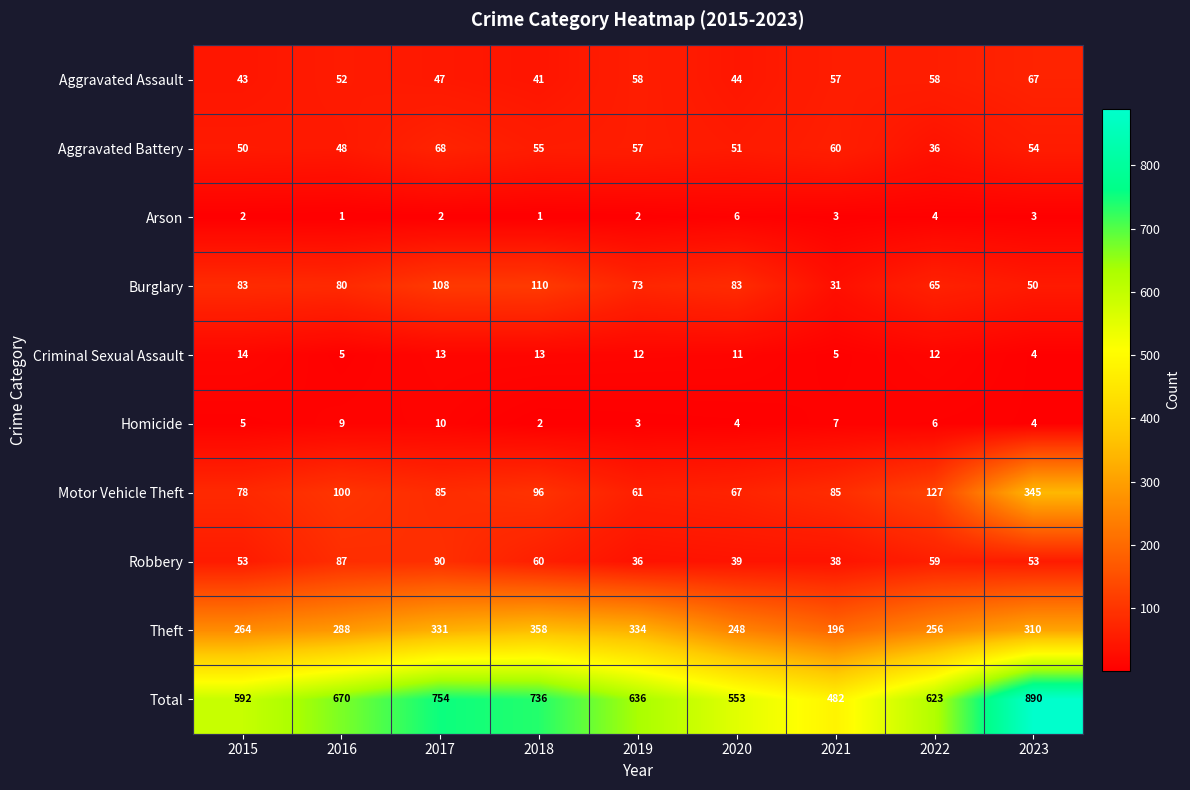

At which label does Aggravated Battery first exceed 54?

2017